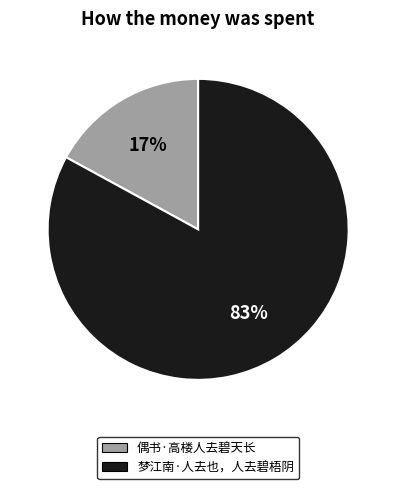

To the nearest percent, what portion does 偶书·高楼人去碧天长 represent?

17%